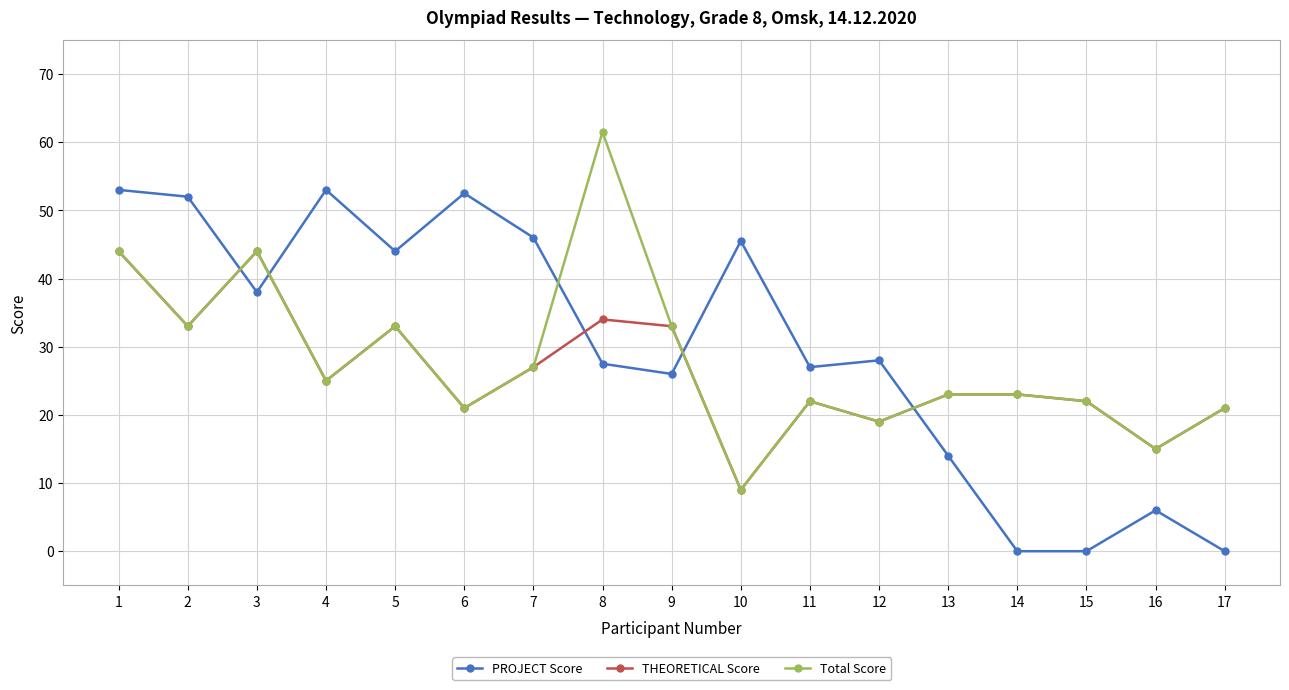

What is the greatest value displayed?

61.5